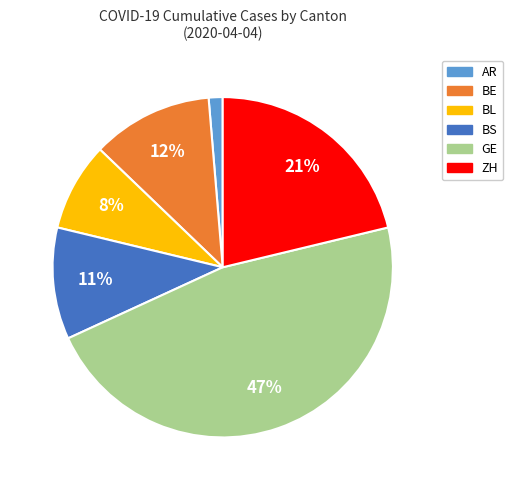

Does any single category account for the majority?

No